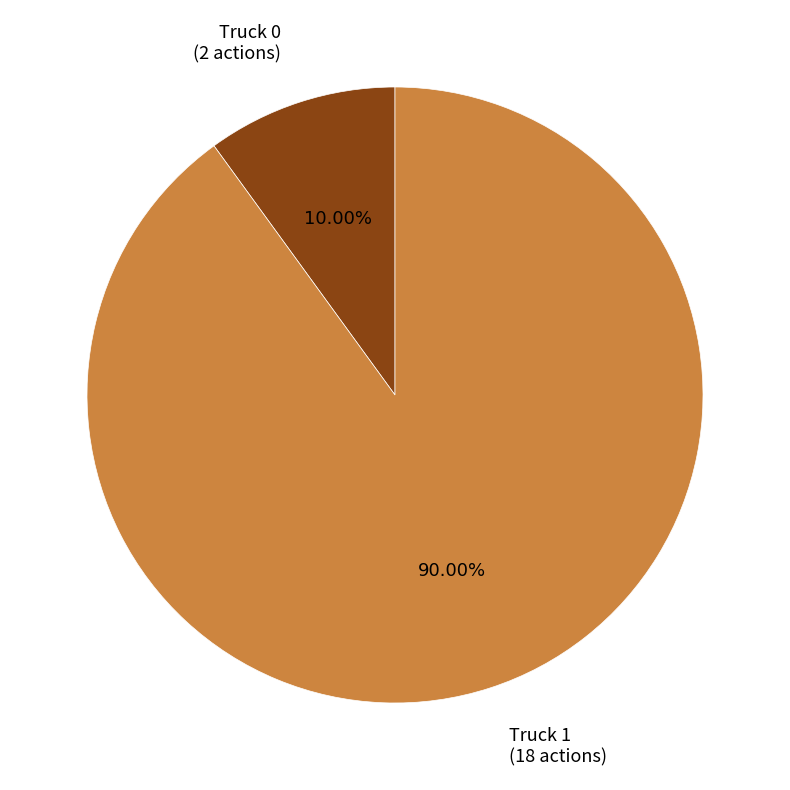

Is there any slice that represents more than half of the pie?

Yes